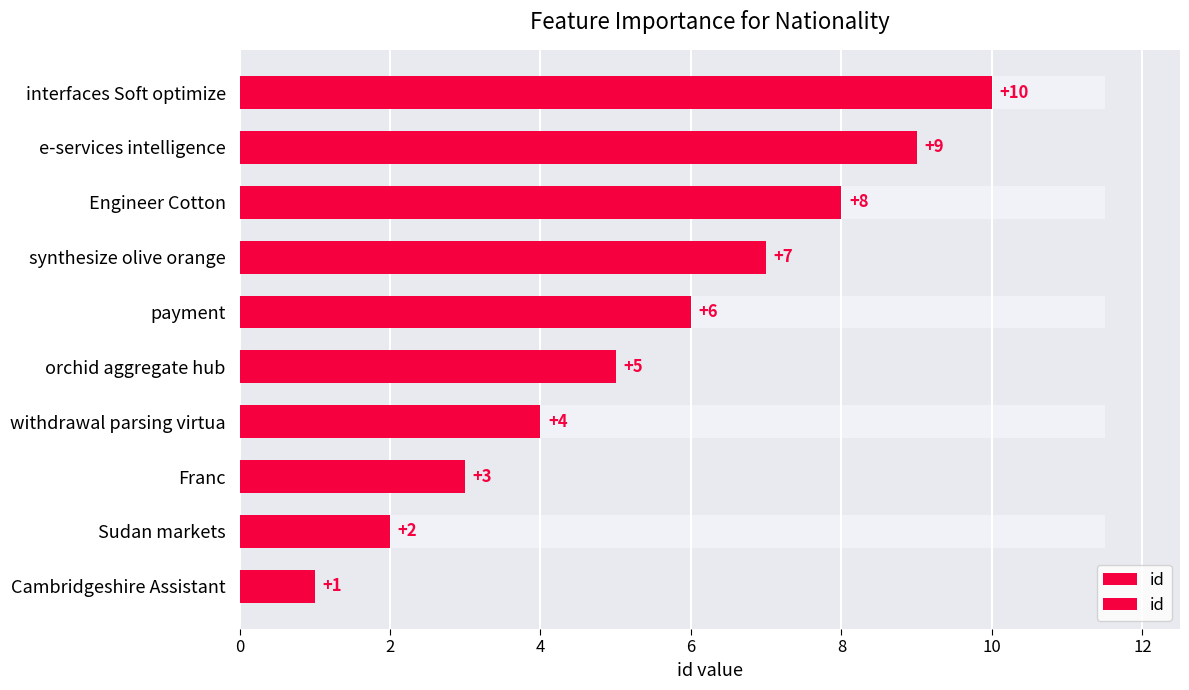

What is the change in value from Franc to synthesize olive orange?

+4